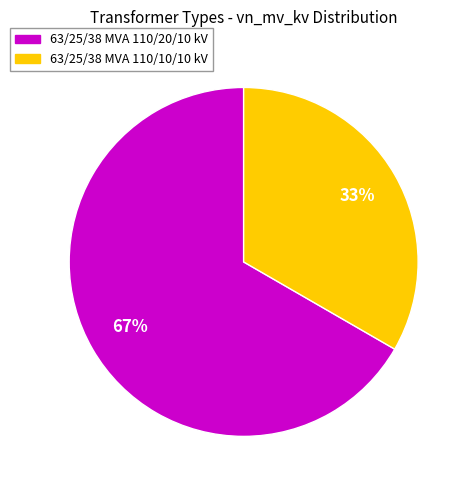

Does 63/25/38 MVA 110/20/10 kV account for over 50% of the chart?

Yes